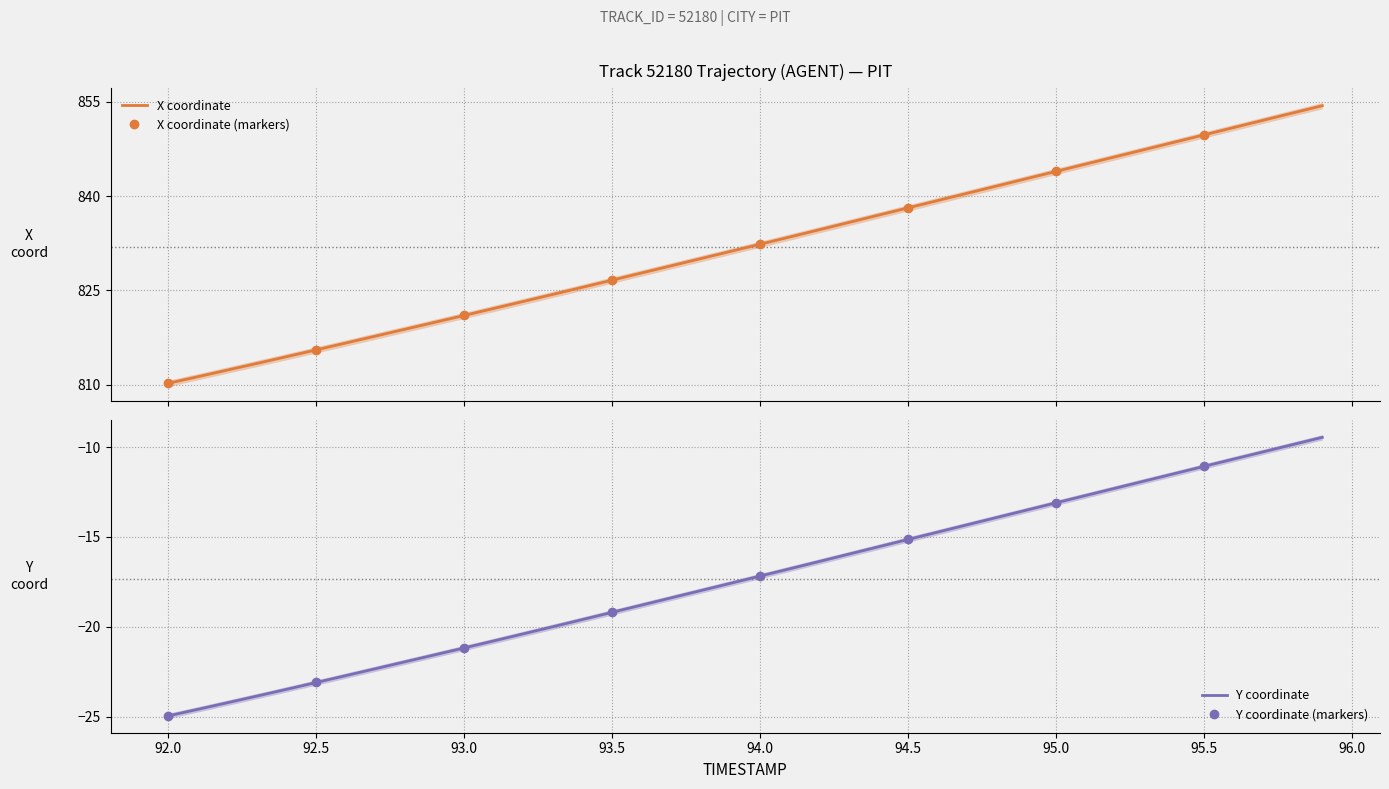

True or false: Y and X cross at least once.

False